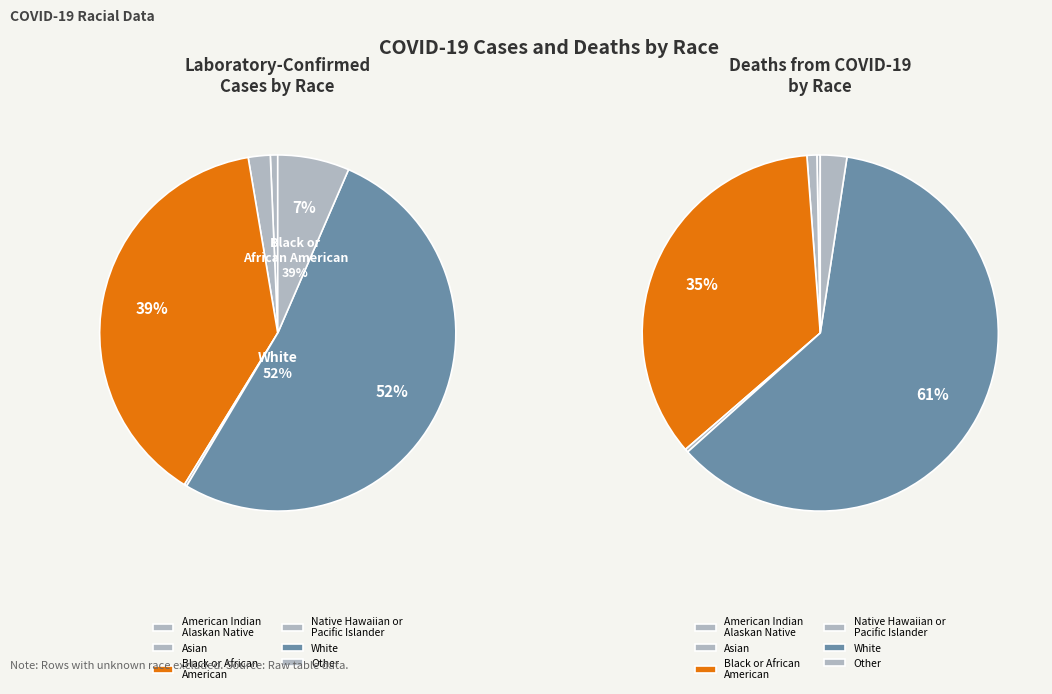

To the nearest percent, what is the combined percentage of American Indian
Alaskan Native and Black or African
American?

39%